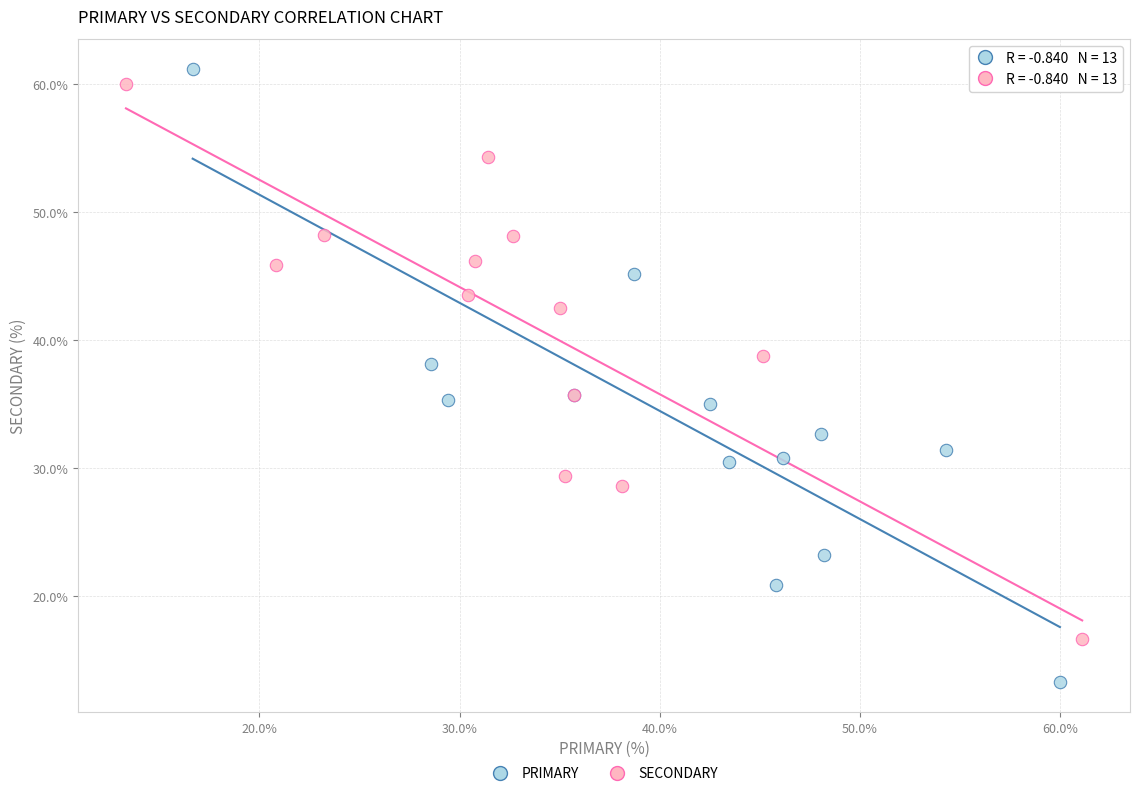

Which series reaches the minimum Y coordinate?

PRIMARY